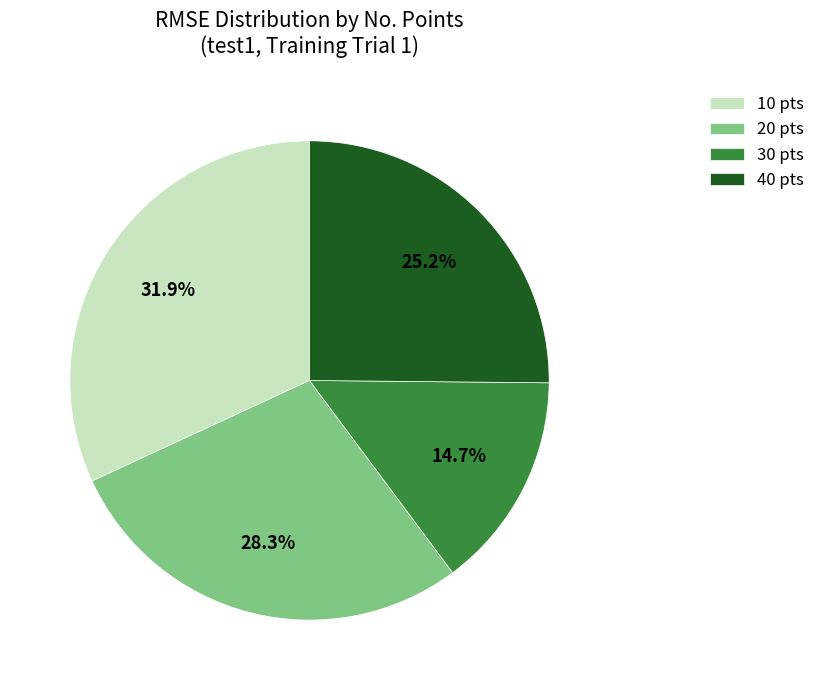

Count the number of slices in the pie.

4